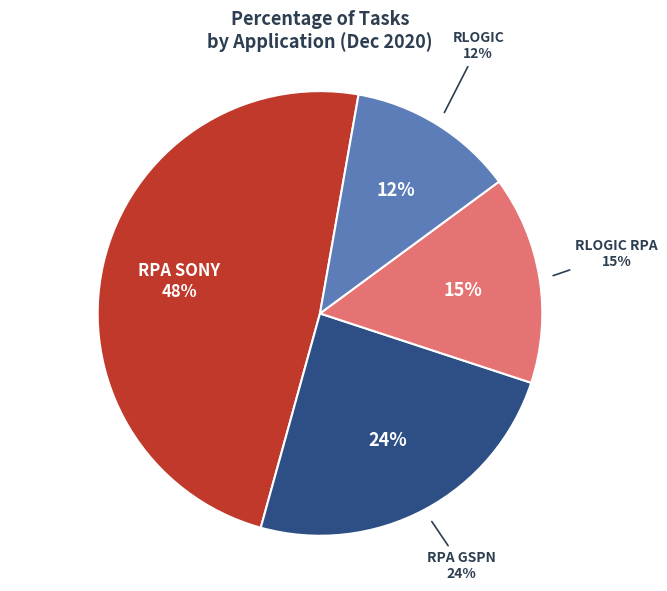

How much of the chart is everything except RPA SONY?

51.5%